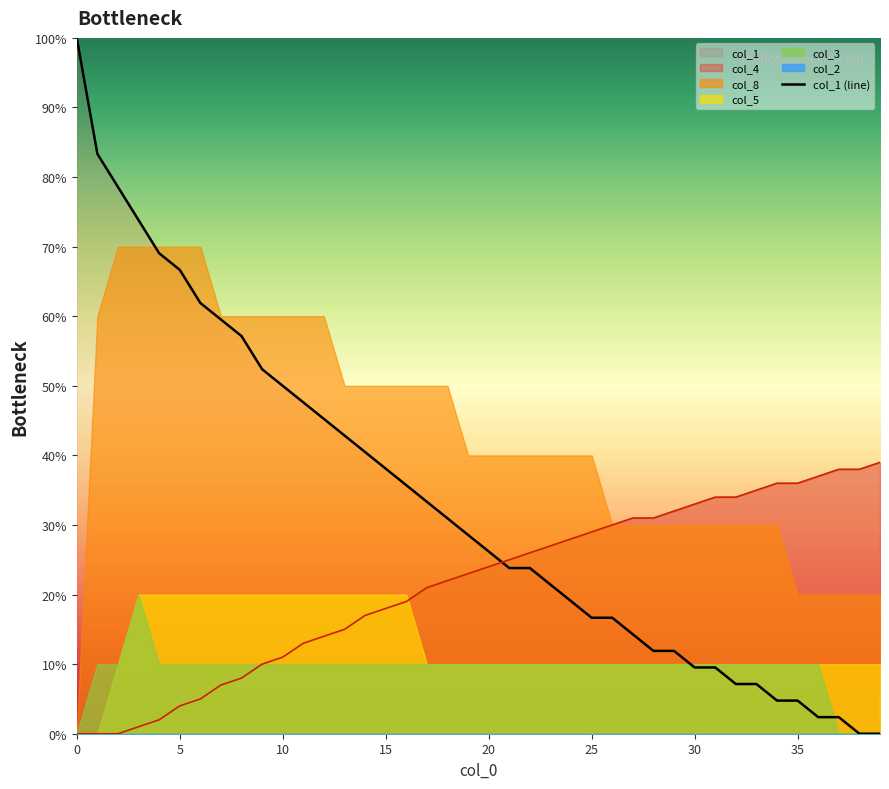

What is the difference between the second highest and second lowest values?

83.3